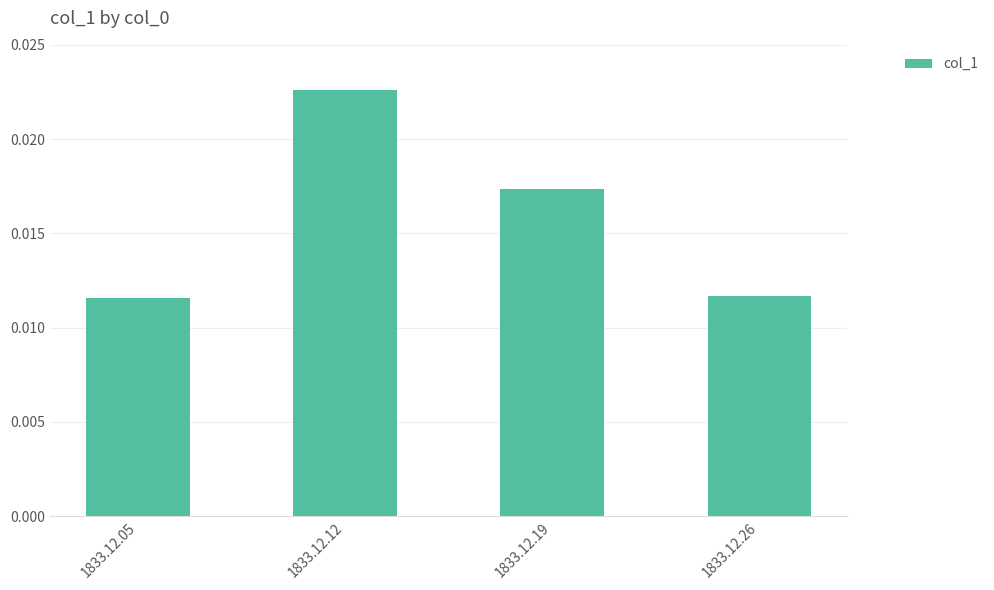

How many values are between 0 and 1?

4